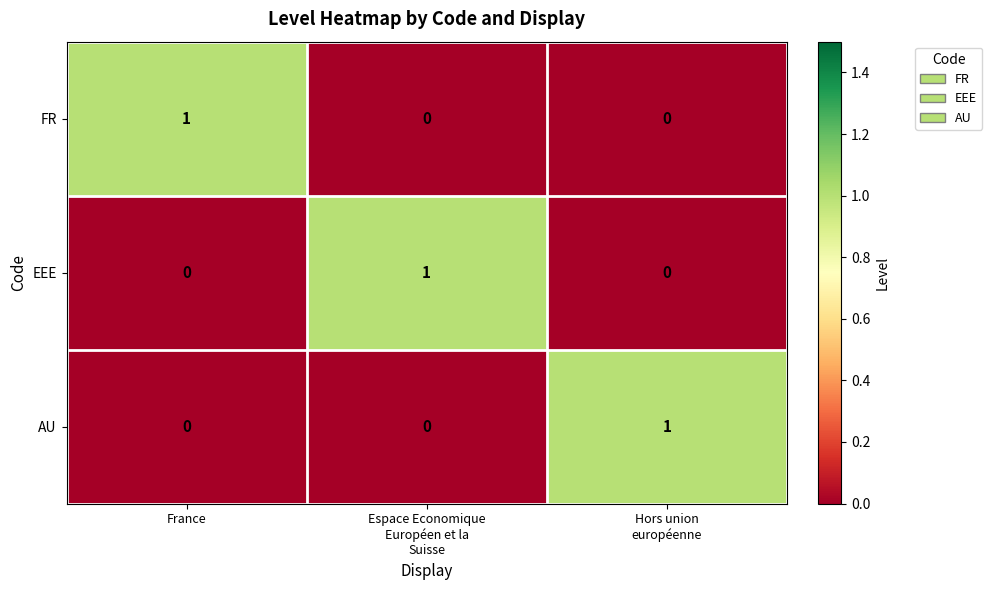

How many series are shown in this chart?

3